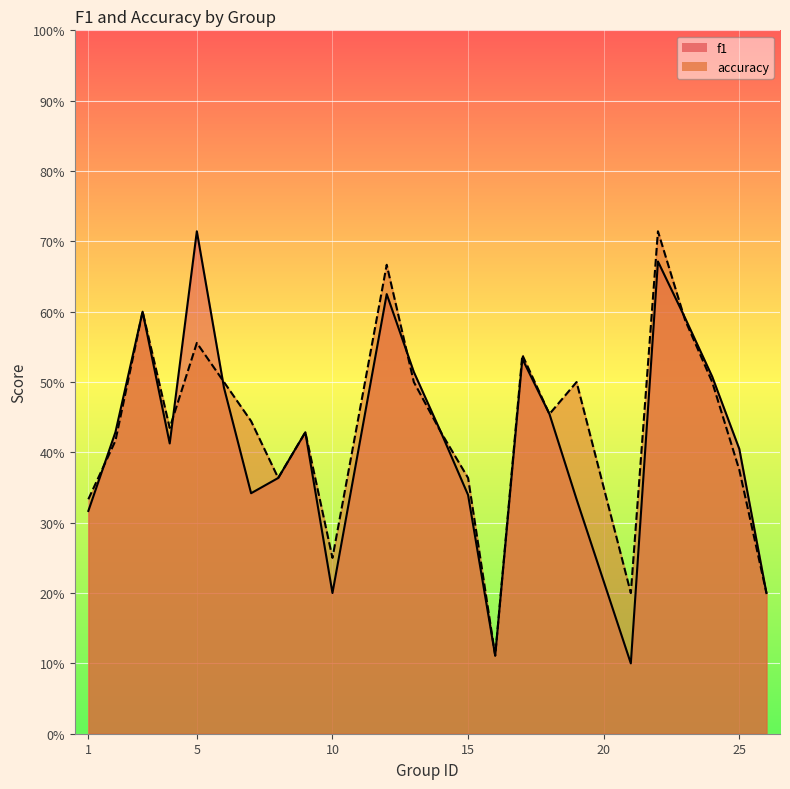

Is the value of accuracy at 18 greater than the value of f1 at 21?

Yes